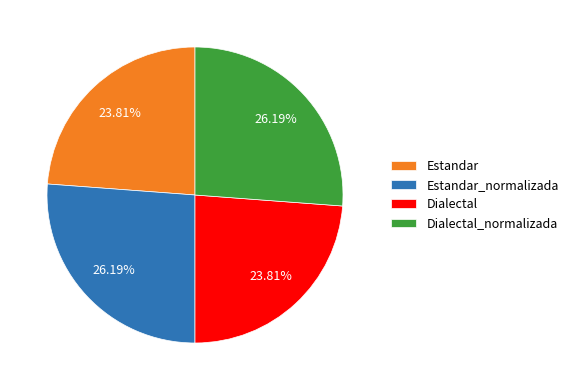

How many slices are in this pie chart?

4